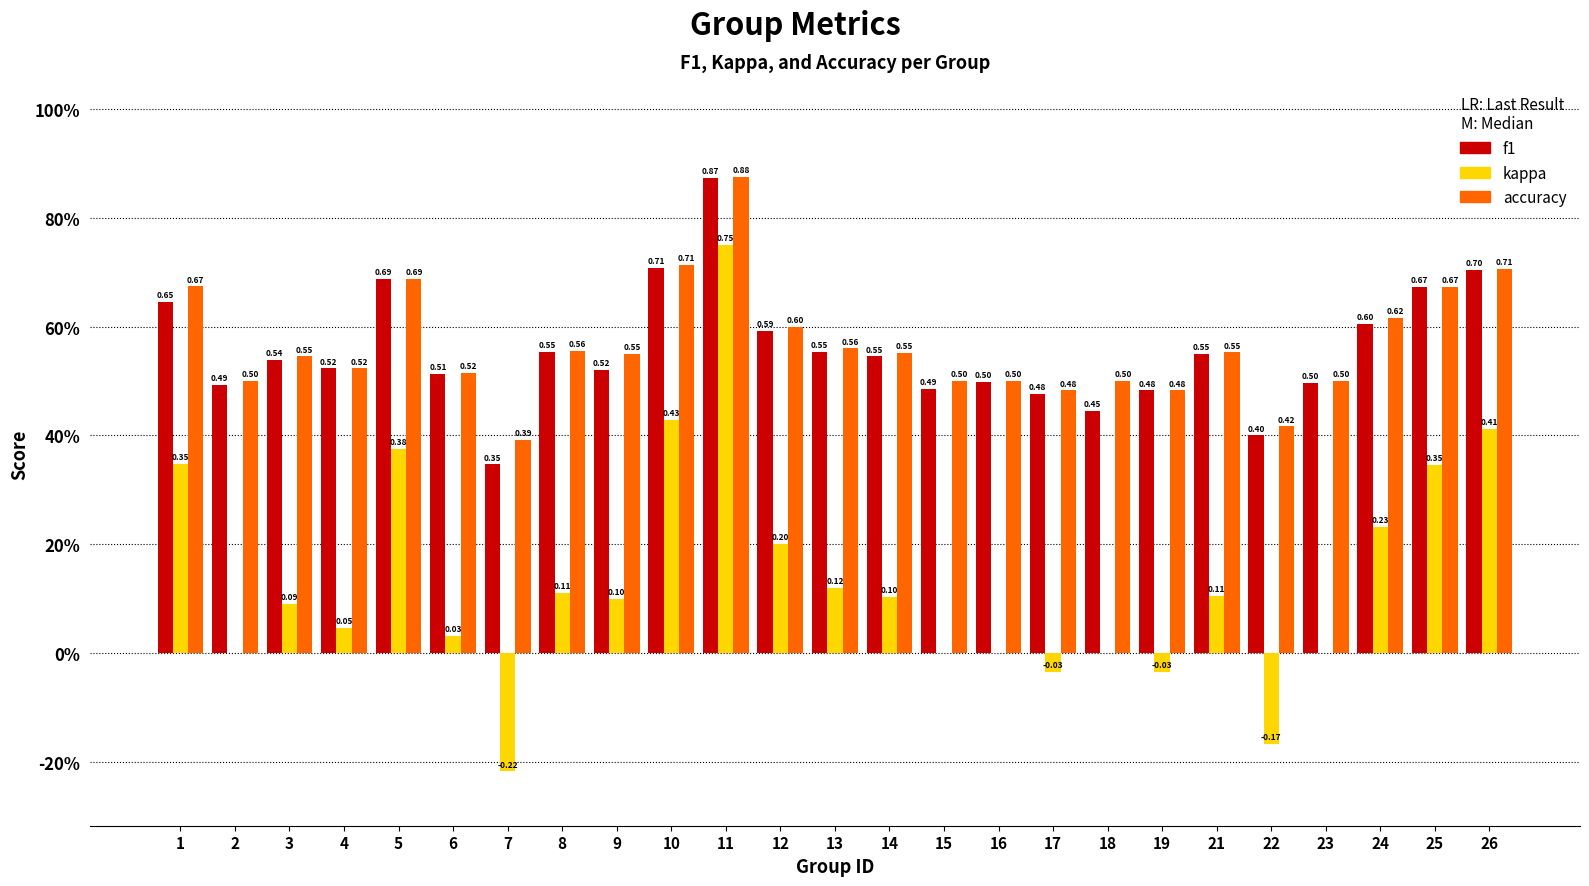

Are the bars grouped side by side (vs. stacked)?

Yes